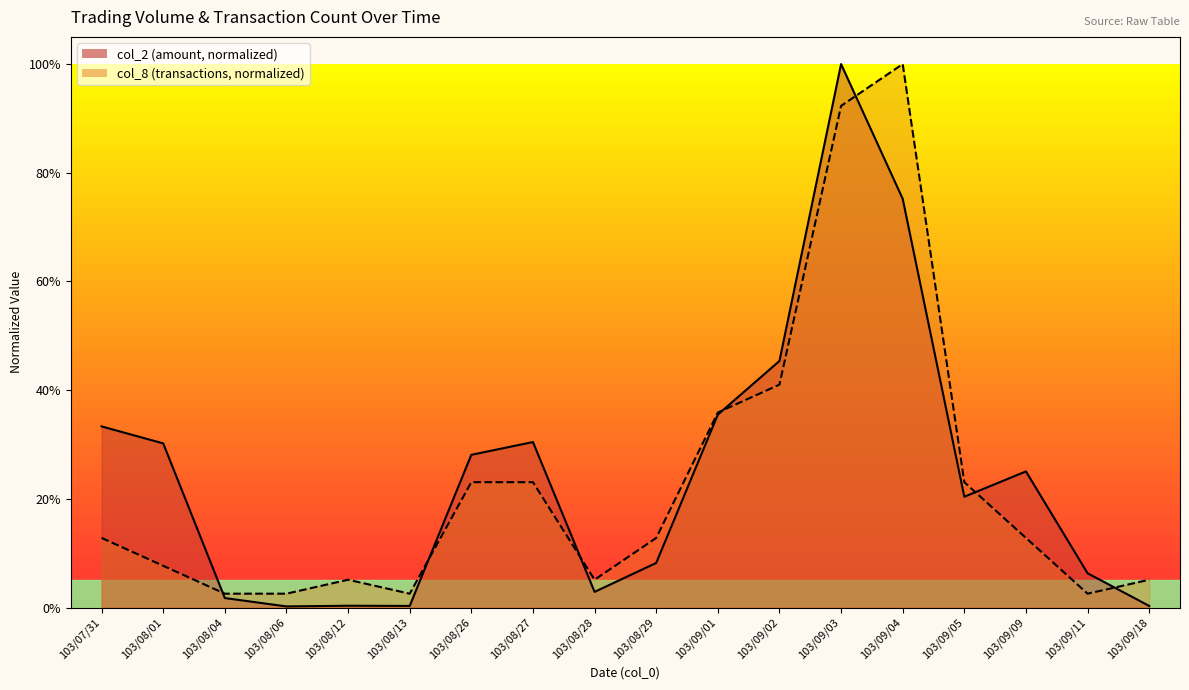

List the labels in order of col_2 value, largest first.

103/09/03, 103/09/04, 103/09/02, 103/09/01, 103/07/31, 103/08/27, 103/08/01, 103/08/26, 103/09/09, 103/09/05, 103/08/29, 103/09/11, 103/08/28, 103/08/04, 103/08/12, 103/08/13, 103/09/18, 103/08/06